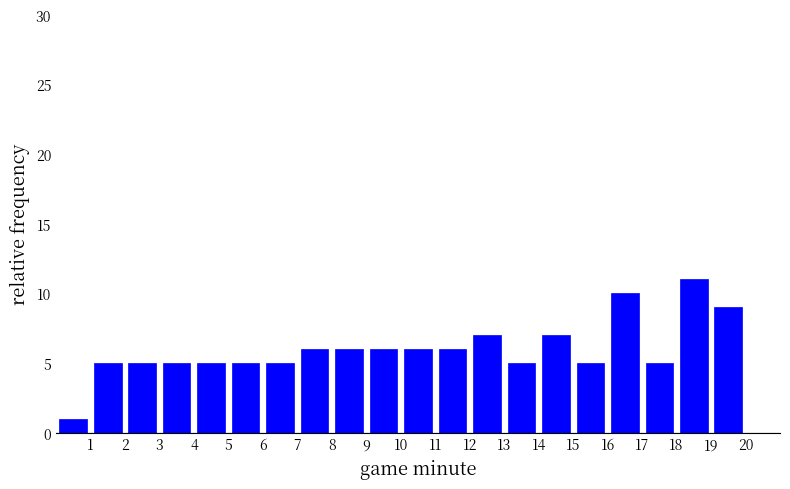

Over which range of the x-axis is the bar tallest?

18 to 19